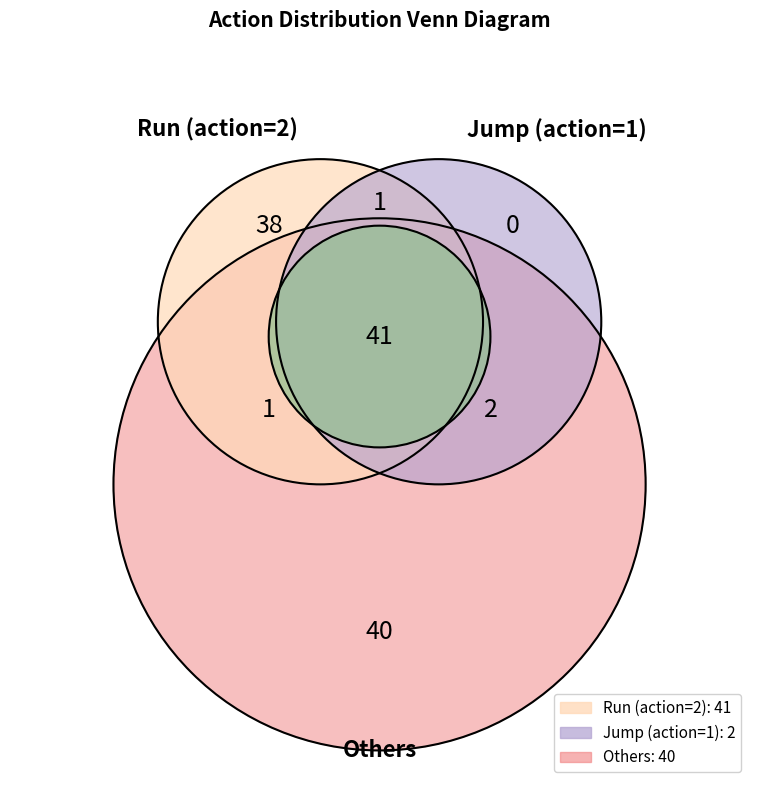

What is the smallest slice in the pie chart?

action_1